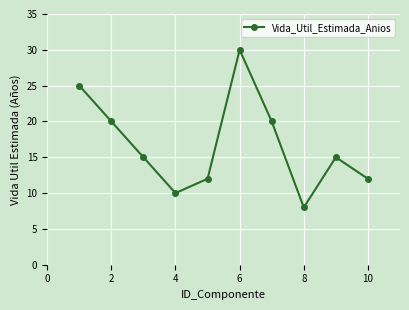

What is the average value?

17